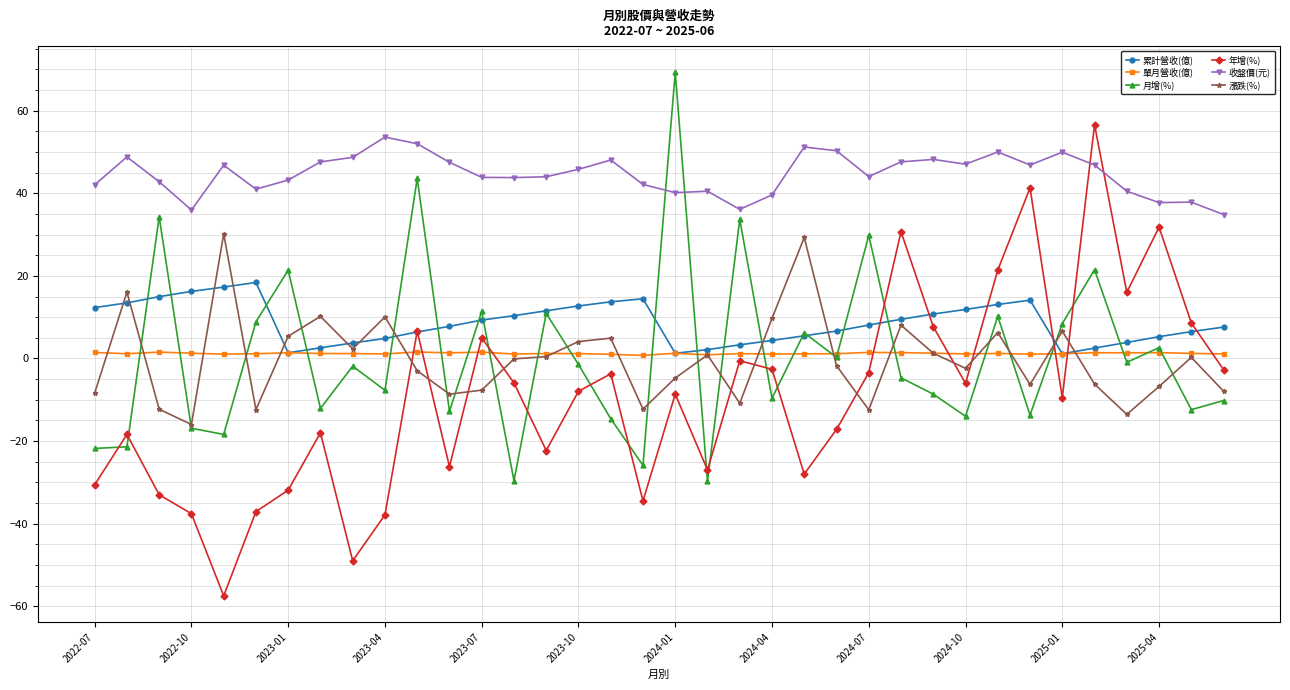

True or false: 累計營收(億) and 收盤價(元) cross at least once.

False